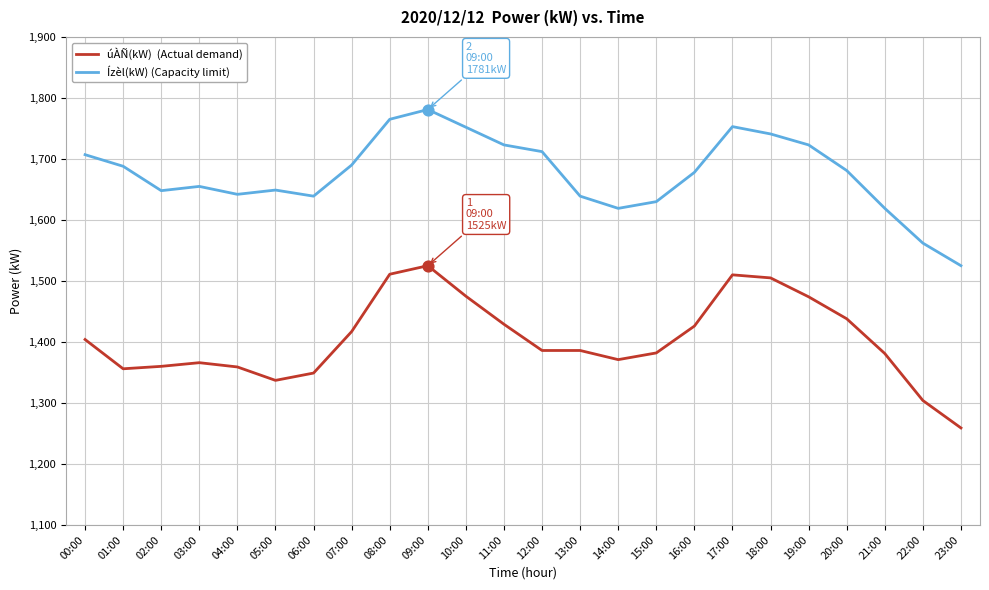

At which category is the sum across all series the highest?

09:00